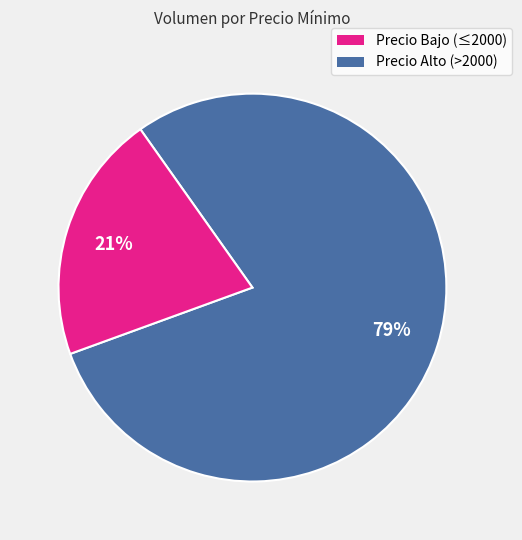

To the nearest percent, what is the difference between the largest and smallest slice percentages?

58%